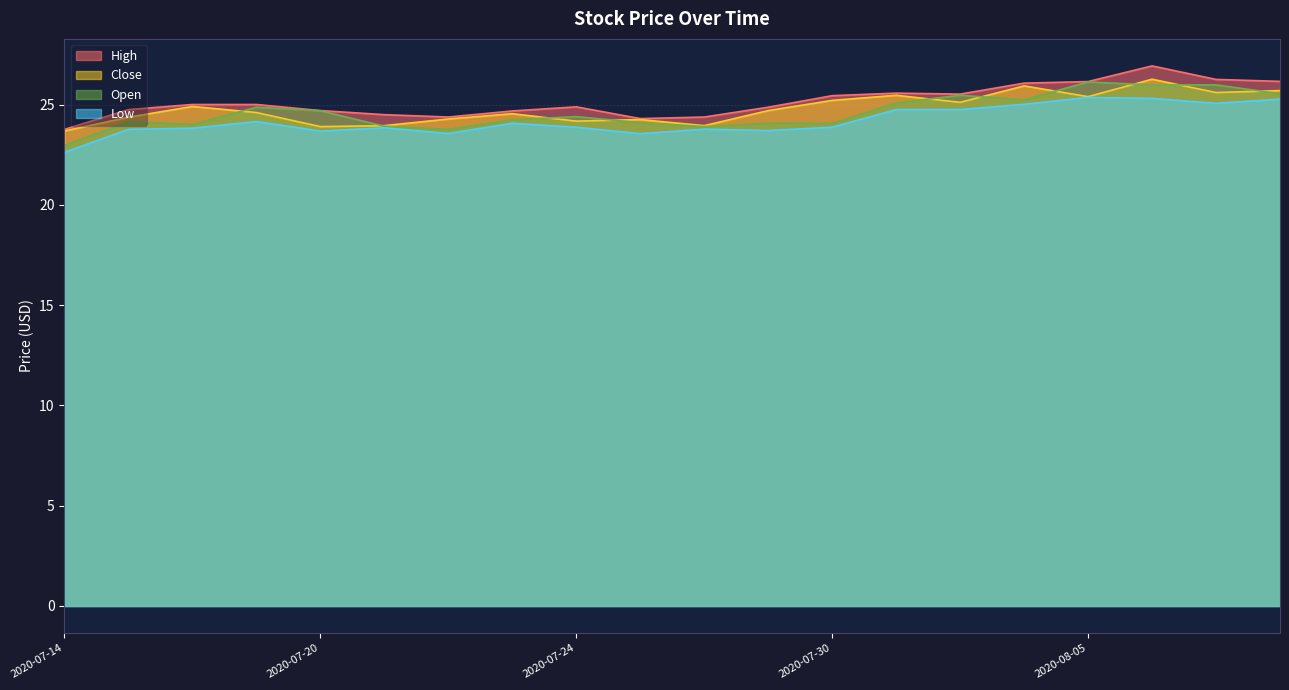

True or false: Open has a value of 24.1 at 2020-07-15.

True